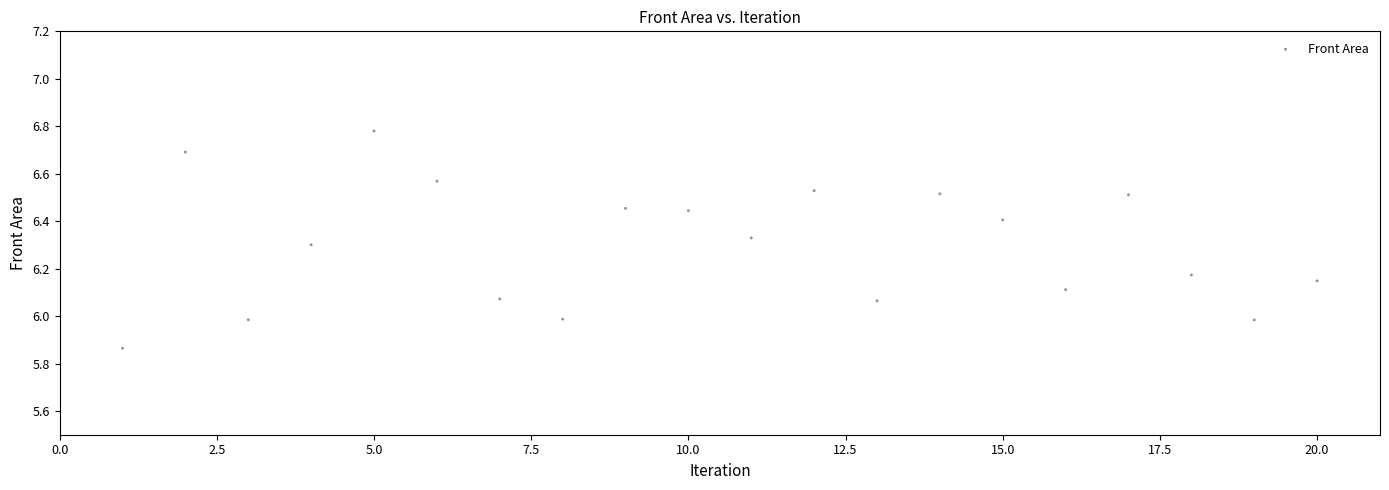

What is the range of X values (max minus min)?

19.0